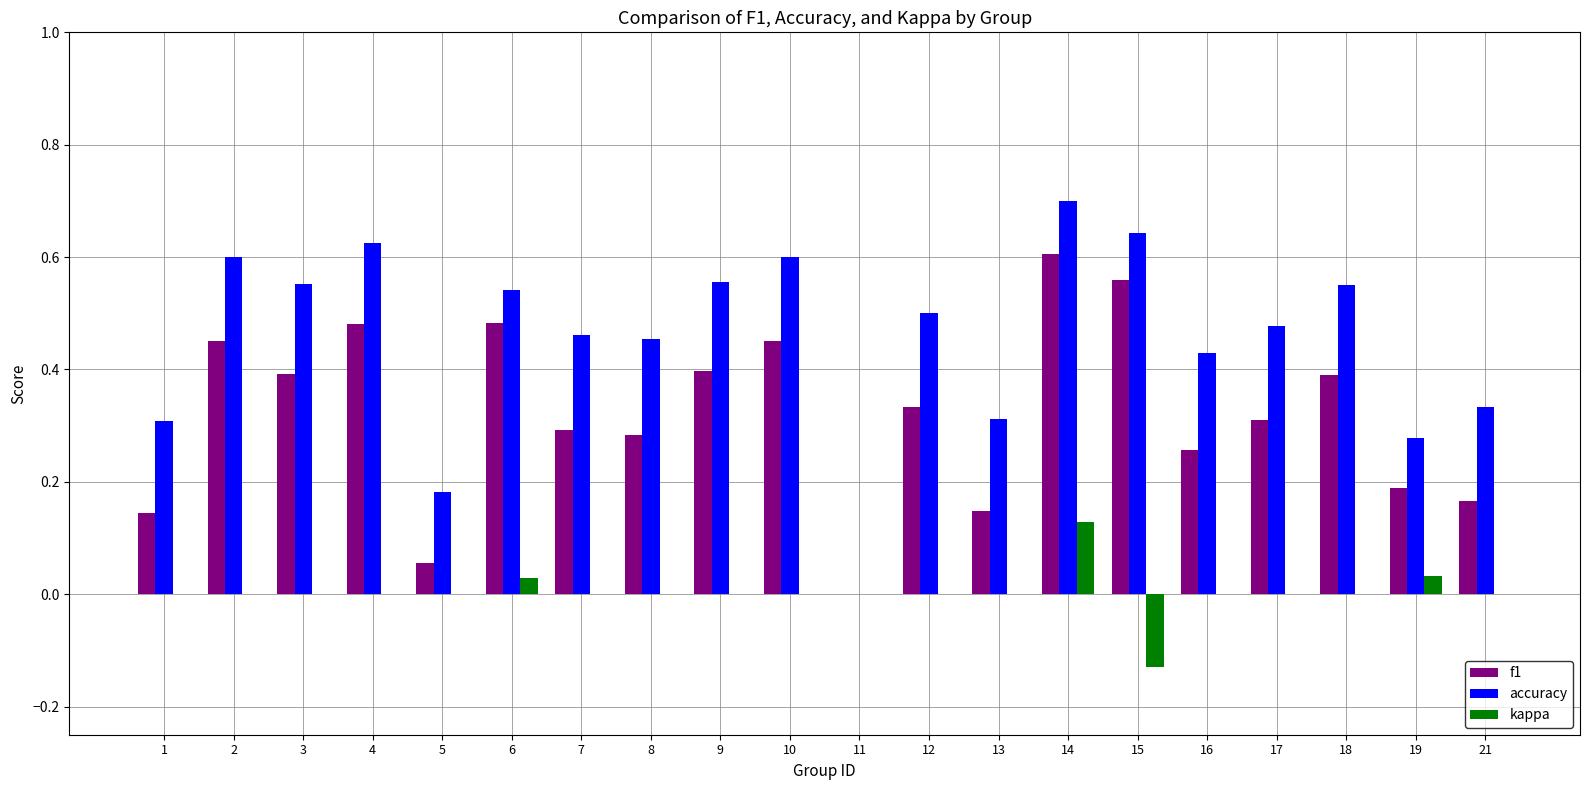

Which series has the widest spread of values?

accuracy